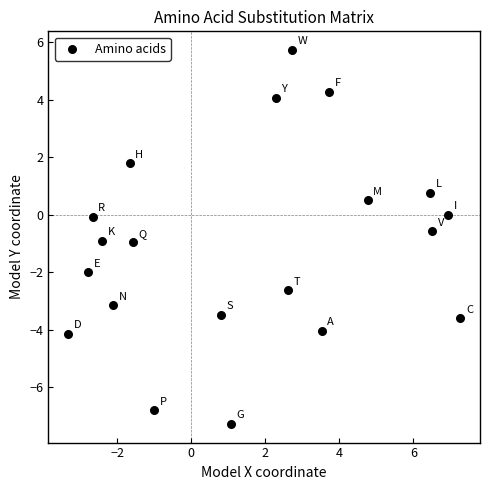

What is the range of Y values (max minus min)?

13.0